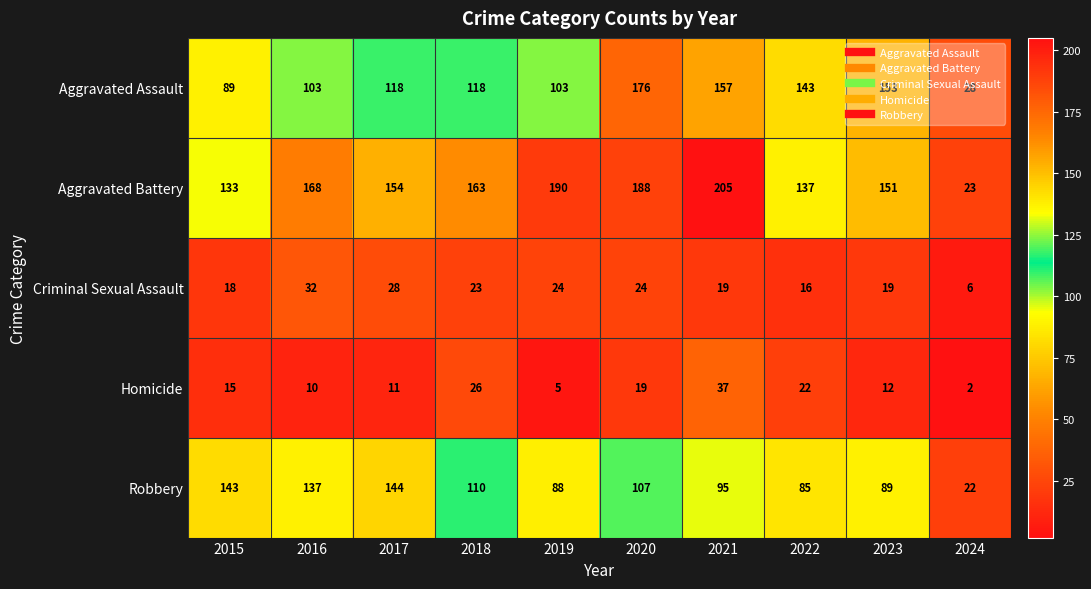

List the labels in order of Robbery value, largest first.

2017, 2015, 2016, 2018, 2020, 2021, 2023, 2019, 2022, 2024